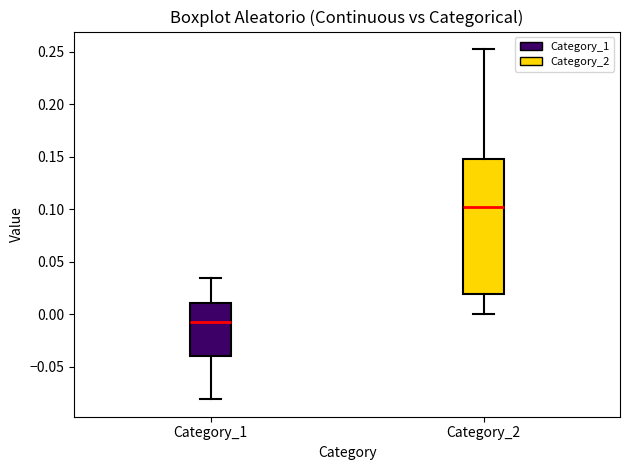

Which box's median line is the lowest?

Category_1